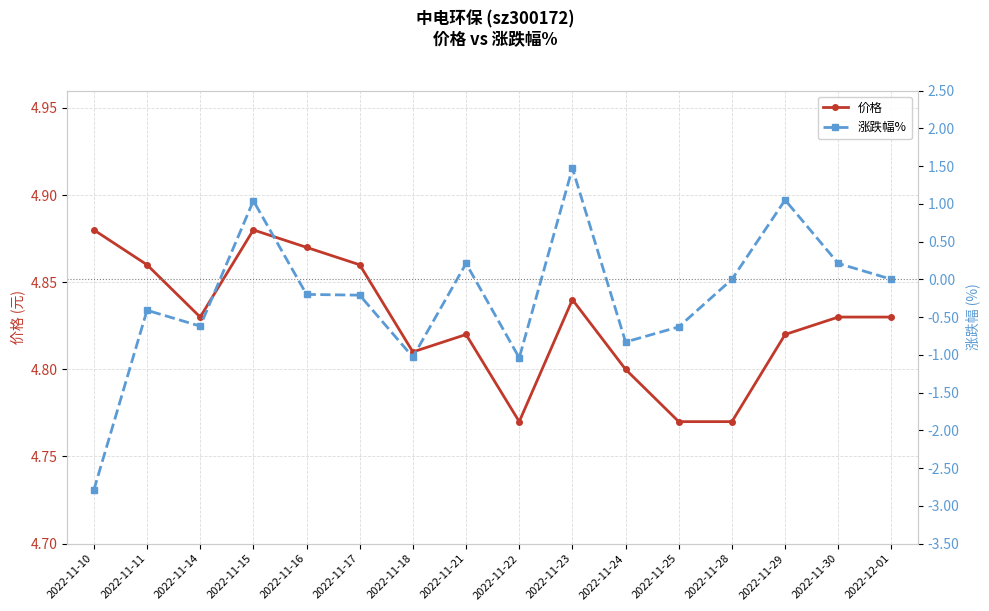

What is the value of the 价格 point at the 2nd from the left?

4.9